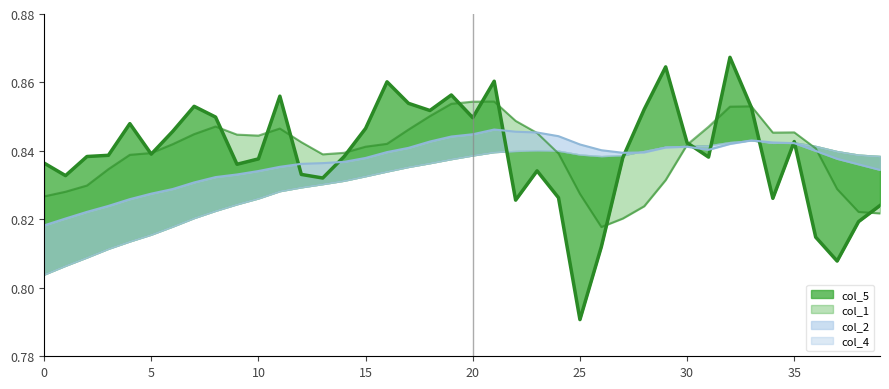

Is it true that col_5 equals 1.2 at 9?

False